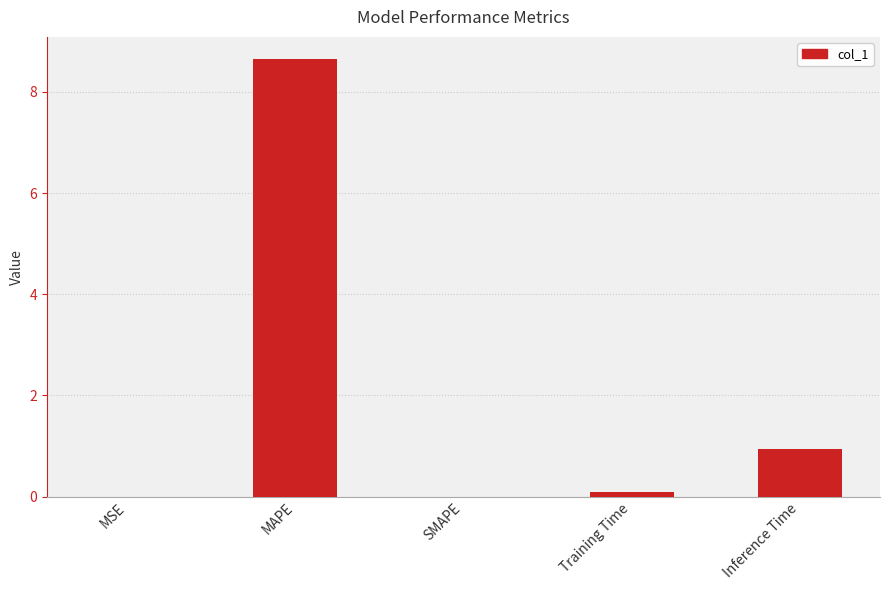

True or false: the data shows 1.4 at Inference Time.

False